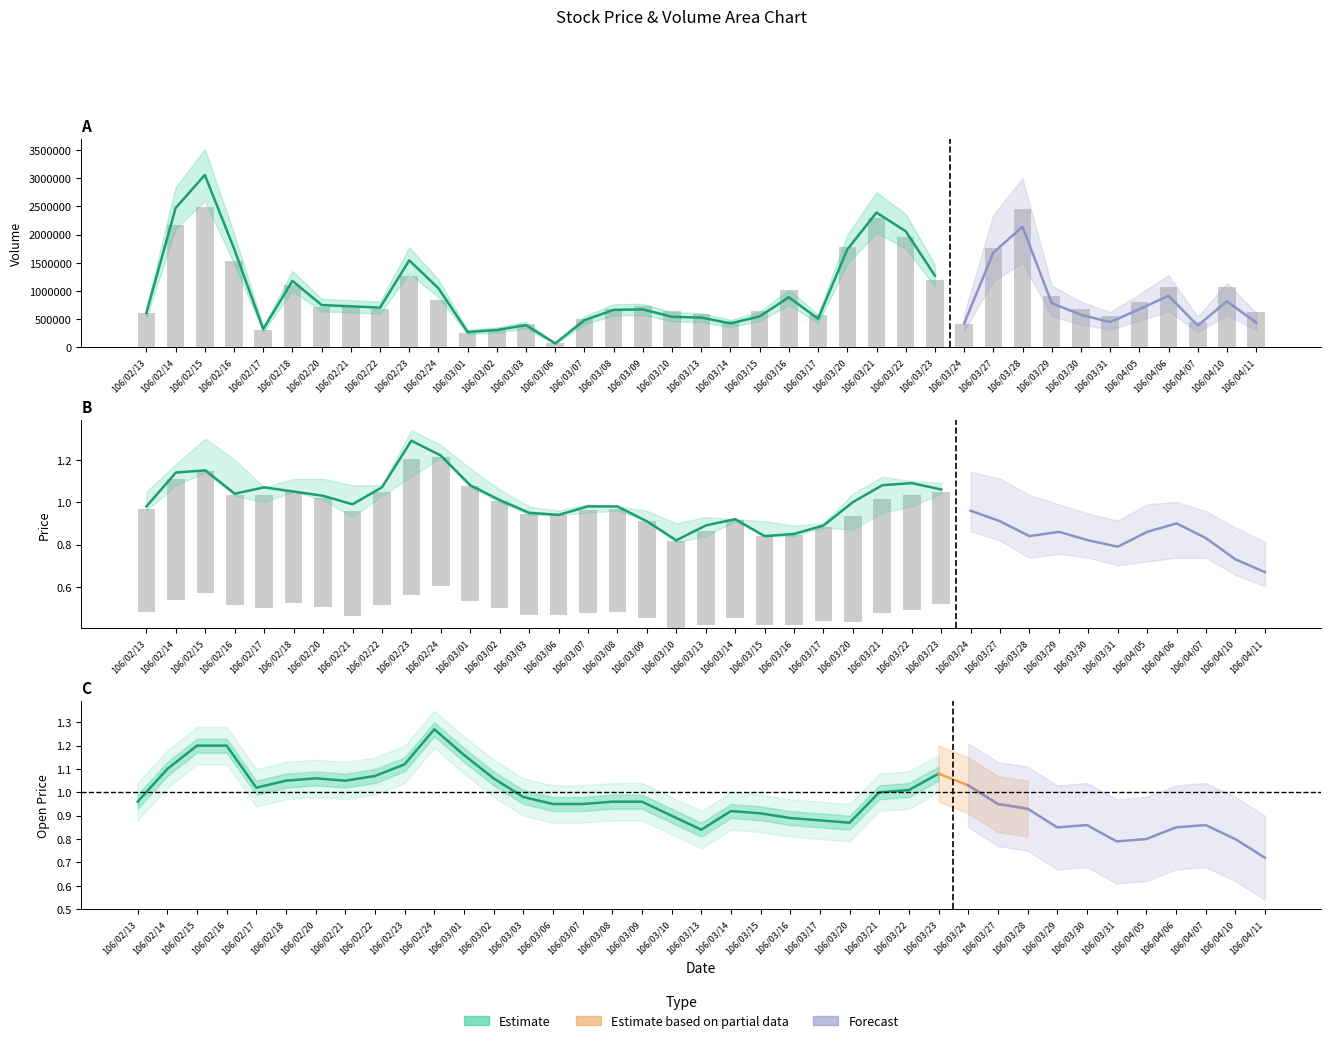

At how many categories does at least one series exceed 539283?

30